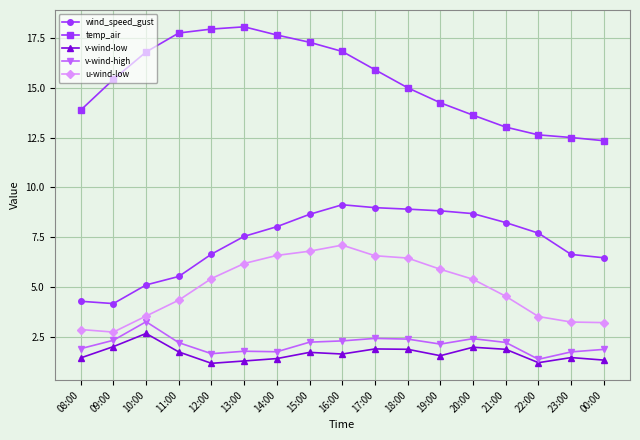

Between 12:00 and 13:00, which series saw the biggest shift?

wind_speed_gust